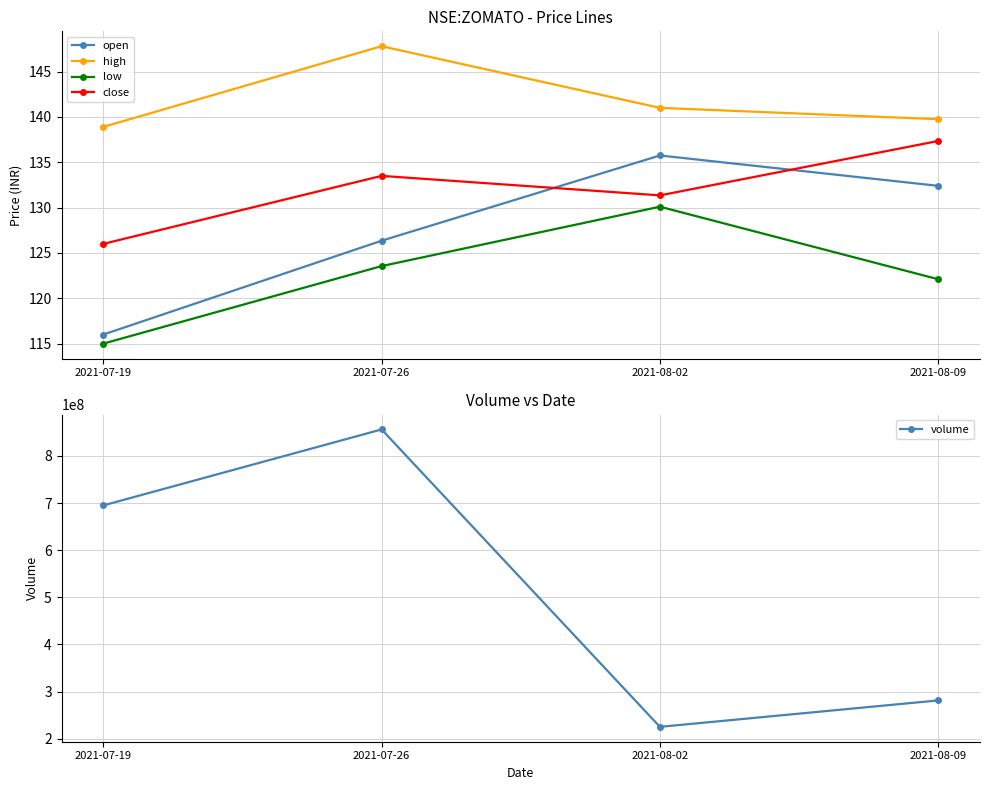

Is the value of volume at 2021-07-19 greater than the value of low at 2021-07-19?

Yes